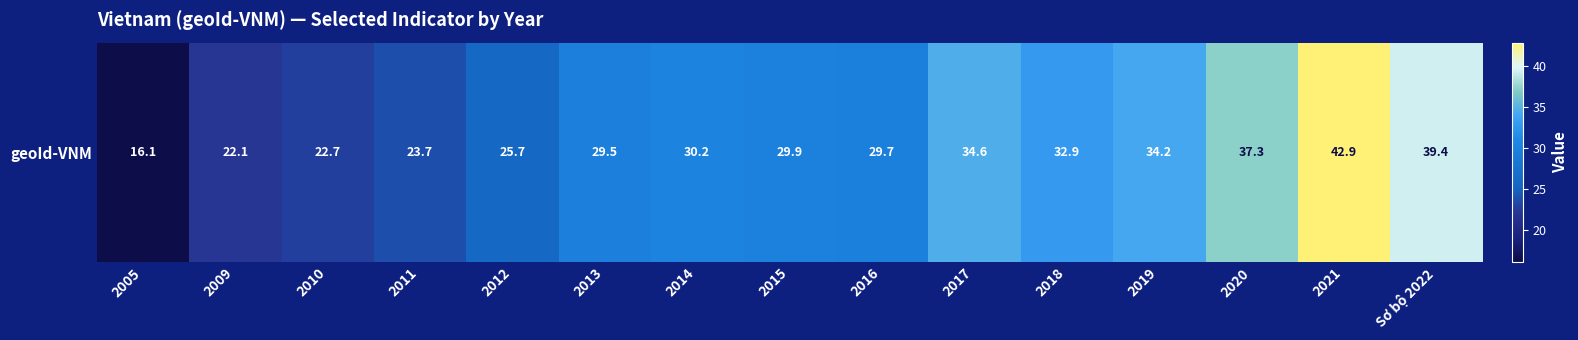

Is it true that the value at 2014 is 12.2?

False